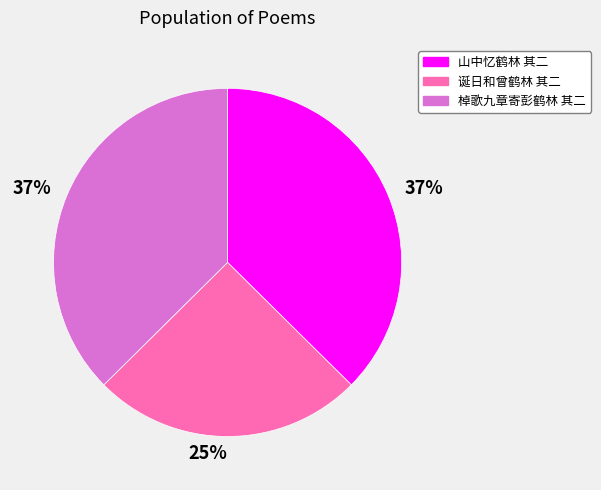

To the nearest percent, what percentage of the pie is 山中忆鹤林 其二?

37%